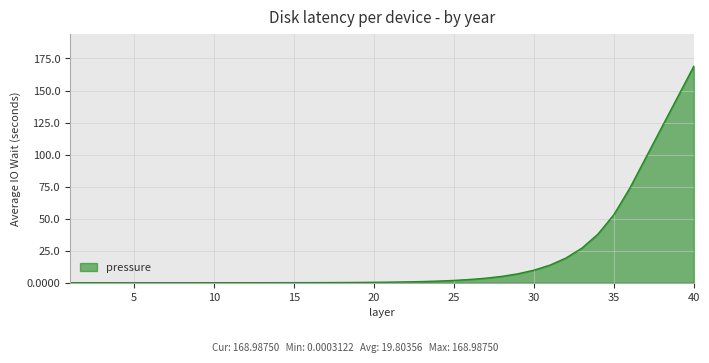

What is the value of the 15th point from the left?

0.1